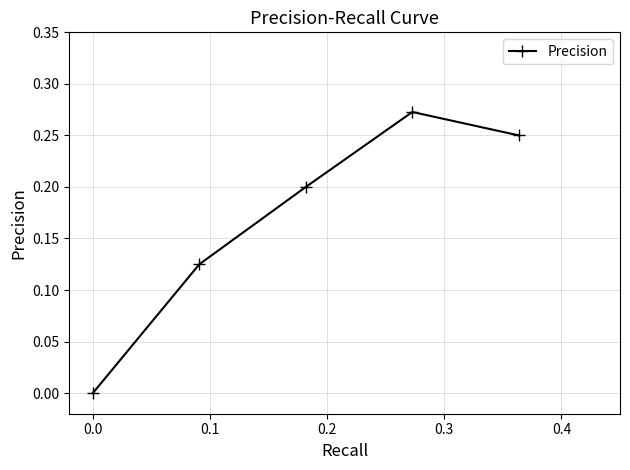

Does the chart display data point markers on the line(s)?

Yes